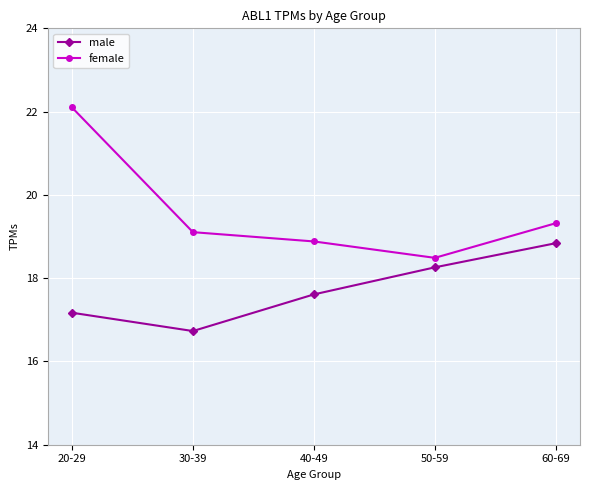

List the labels in order of male value, largest first.

60-69, 50-59, 40-49, 20-29, 30-39